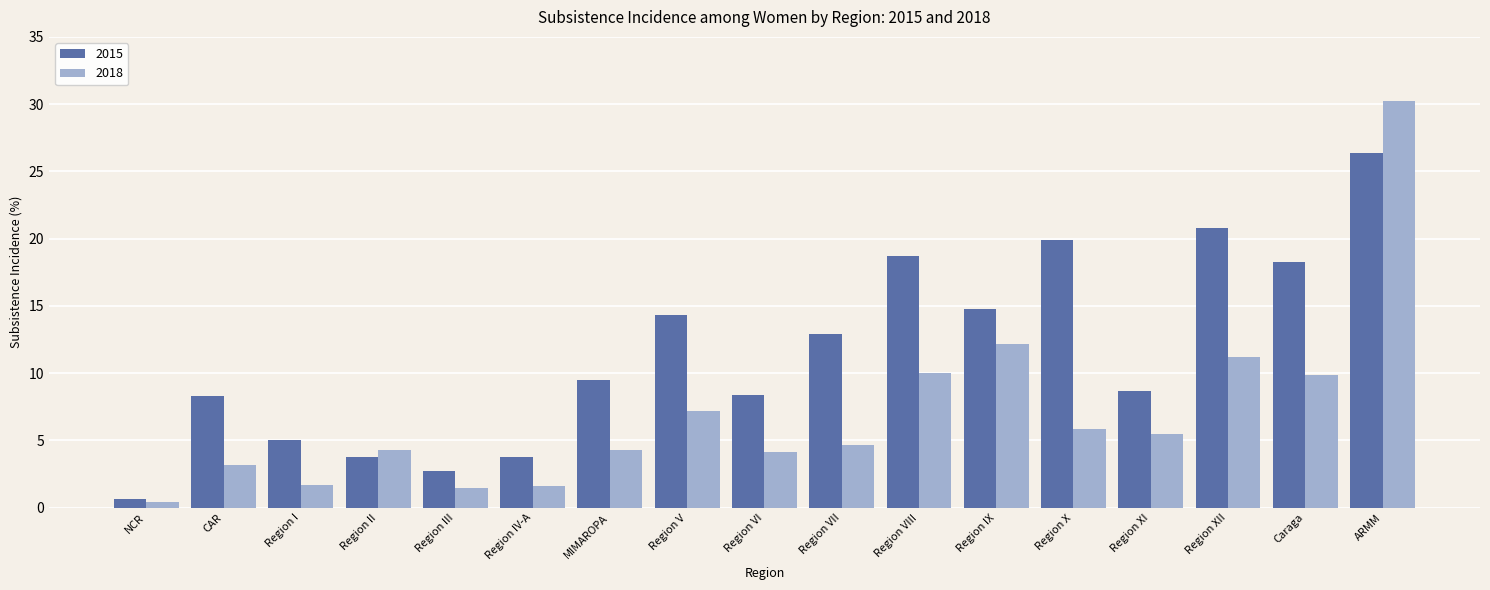

What is the total value across all series at Region X?

25.8